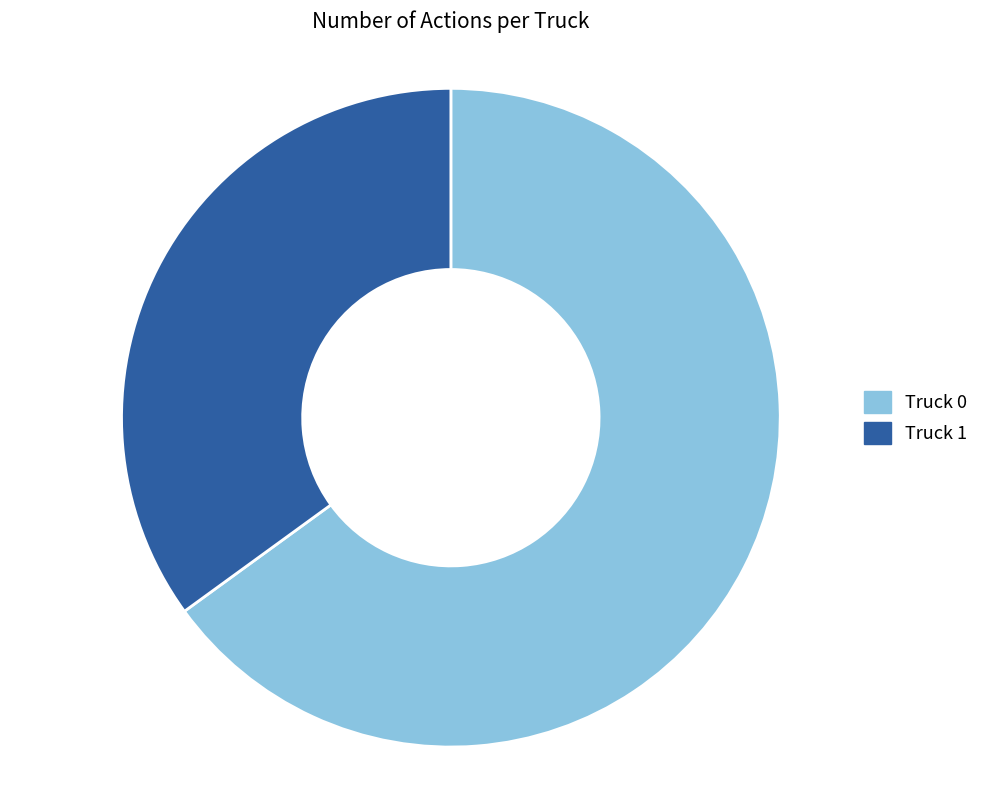

Approximately how many times larger is the value at Truck 1 compared to Truck 0?

0.5